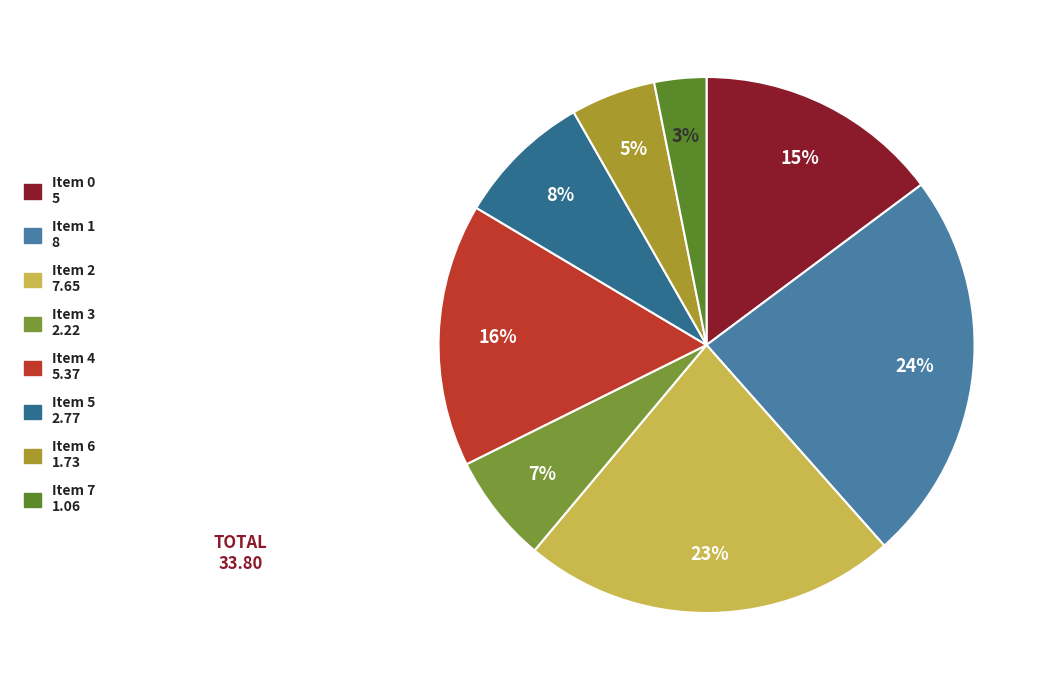

To the nearest percent, what is the difference between the largest and smallest slice percentages?

21%